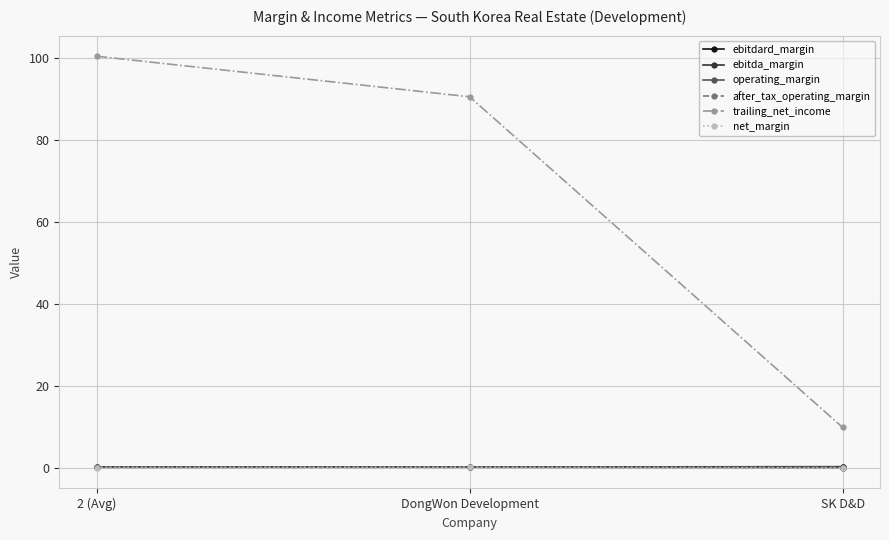

What is the maximum value for ebitdard_margin?

0.3